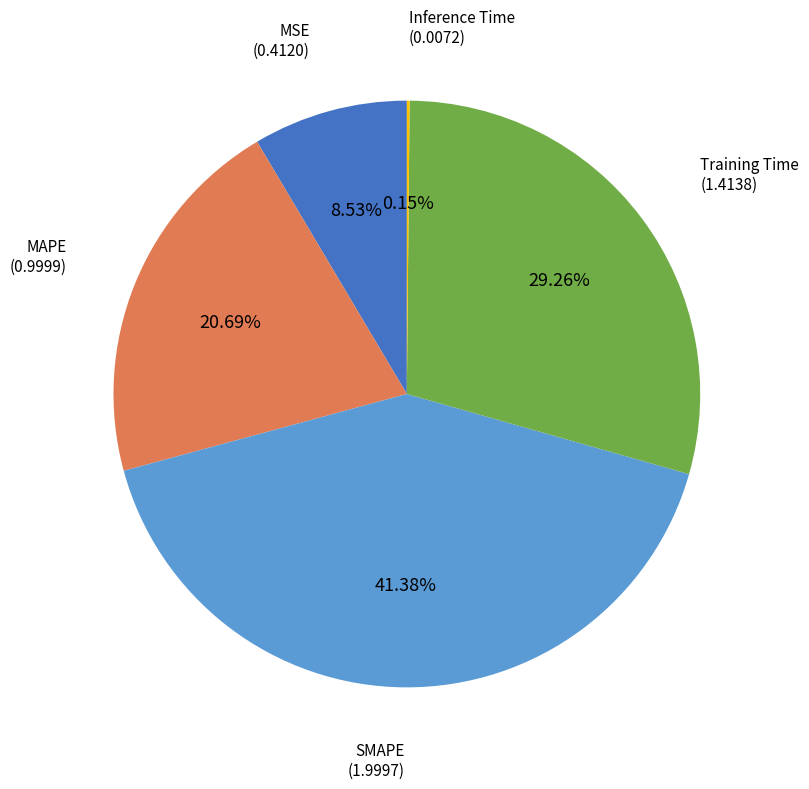

Is there any slice that represents more than half of the pie?

No